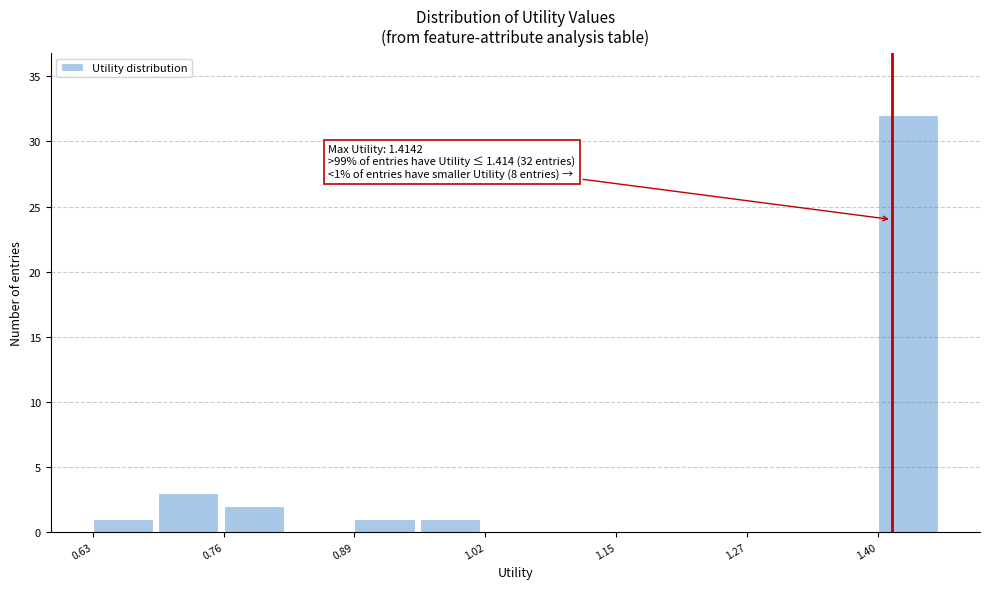

Read against the x-axis, roughly where is the centre of the tallest bar?

1.42